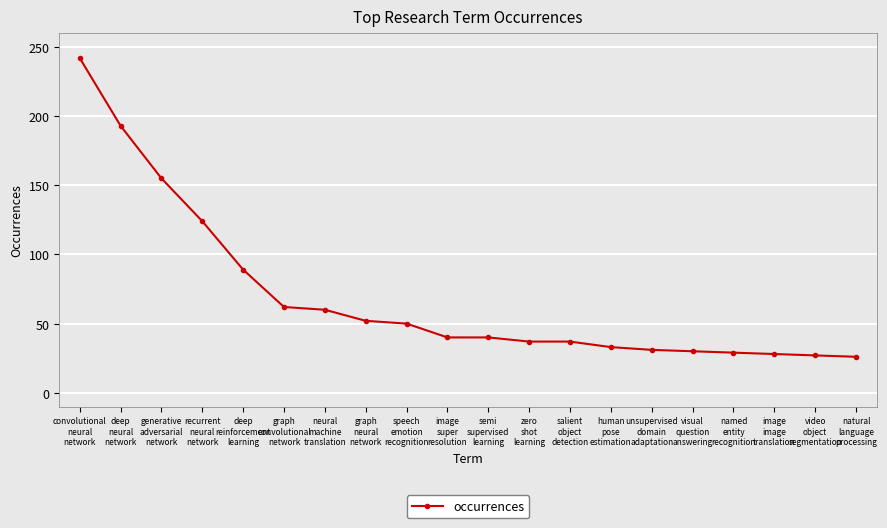

What is the value of the 17th point from the left?

29